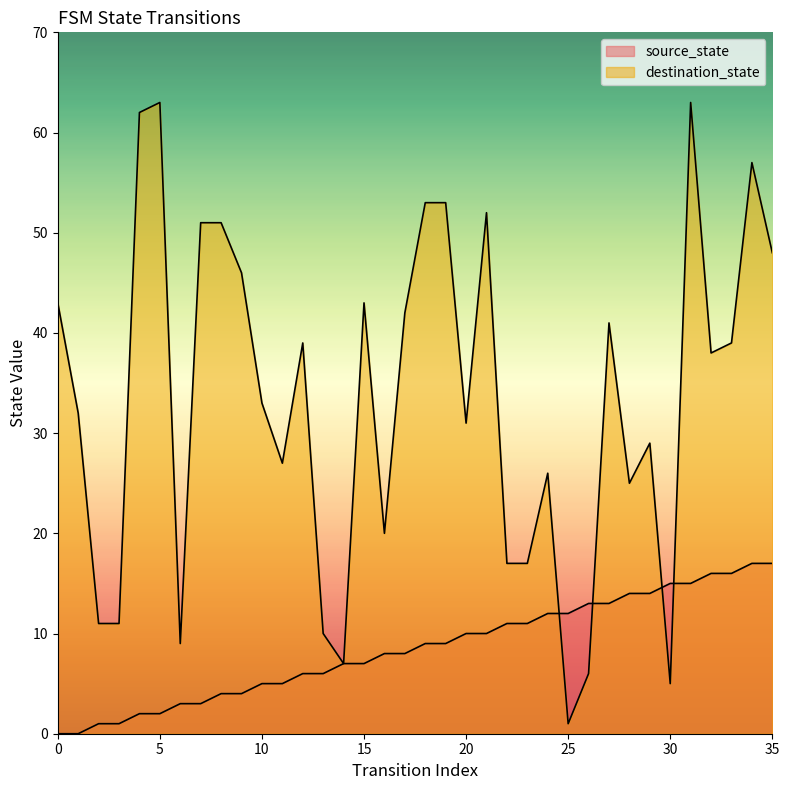

How many lines are shown in the chart?

2